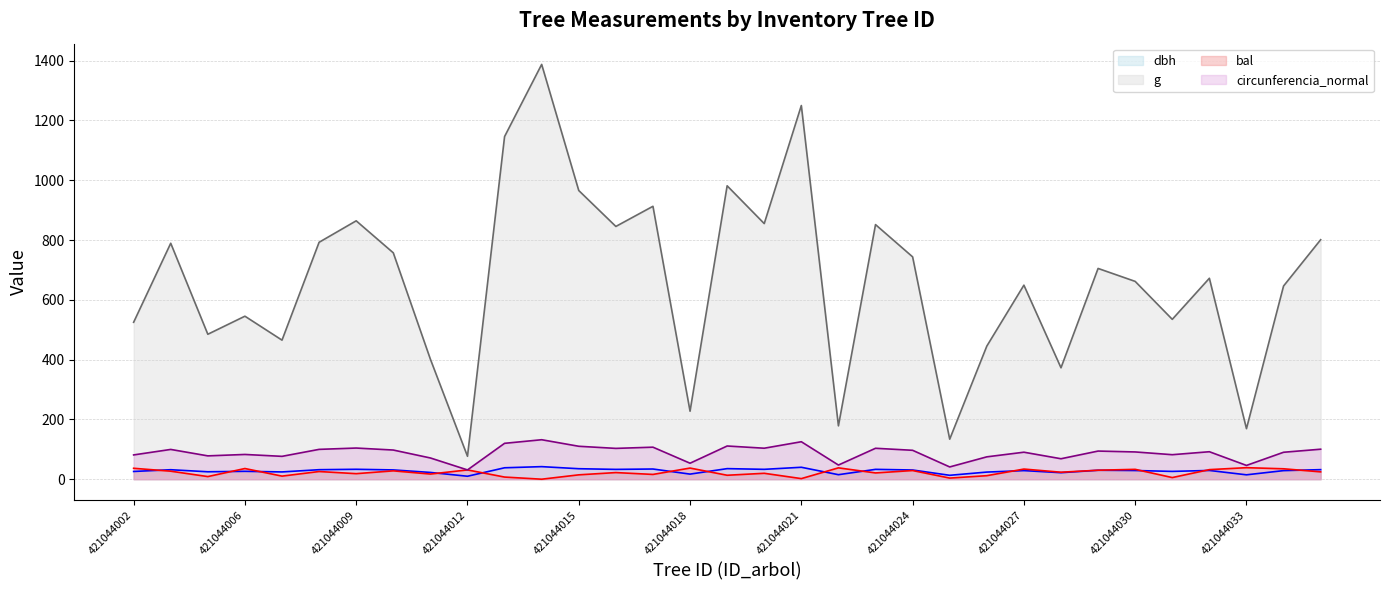

What is the maximum value shown in the chart?

1387.6